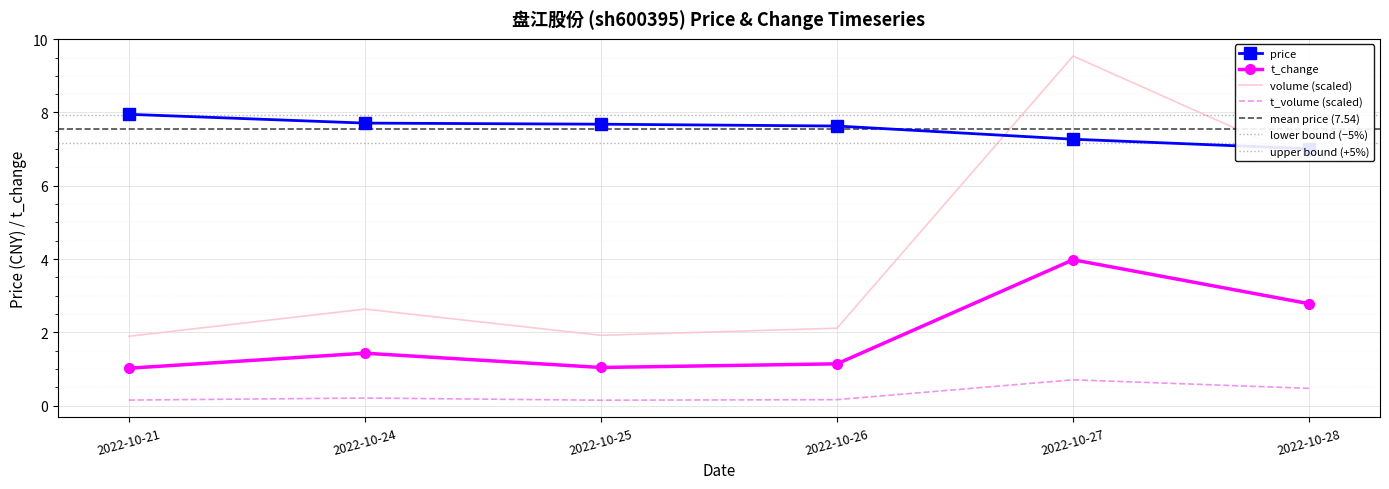

What is the value of the t_change point at the 6th from the left?

2.8